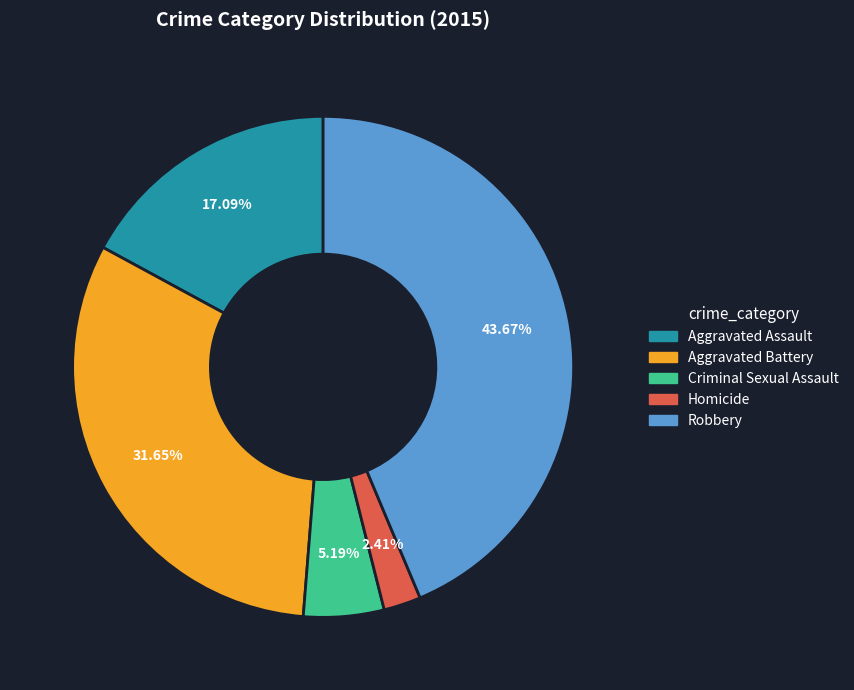

What percentage is the Aggravated Battery slice, to the nearest percent?

32%